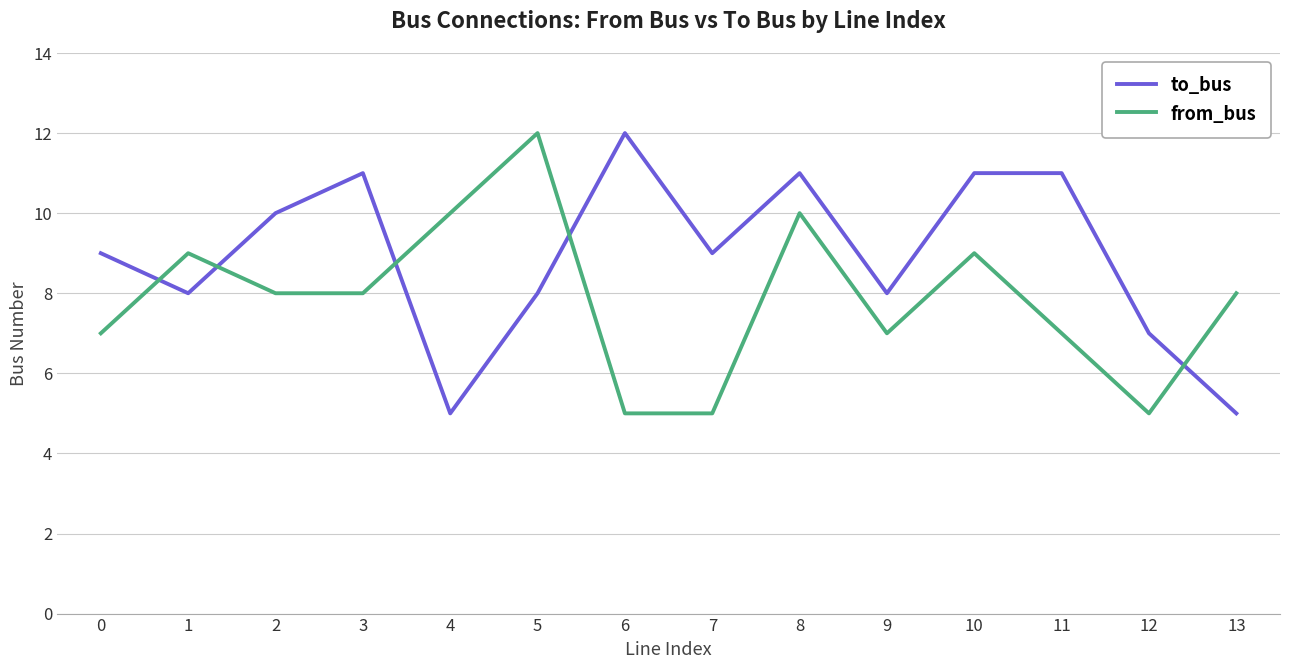

What is the sum of the from_bus values at 1 and 10?

18